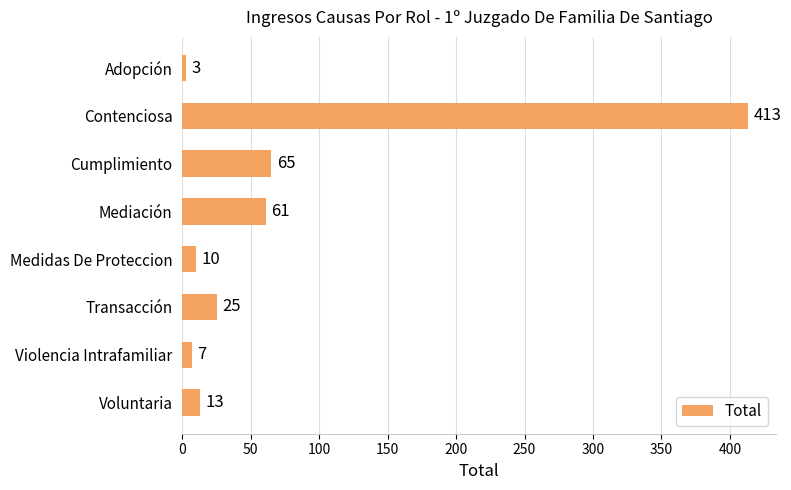

True or false: the data shows 61 at Mediación.

True